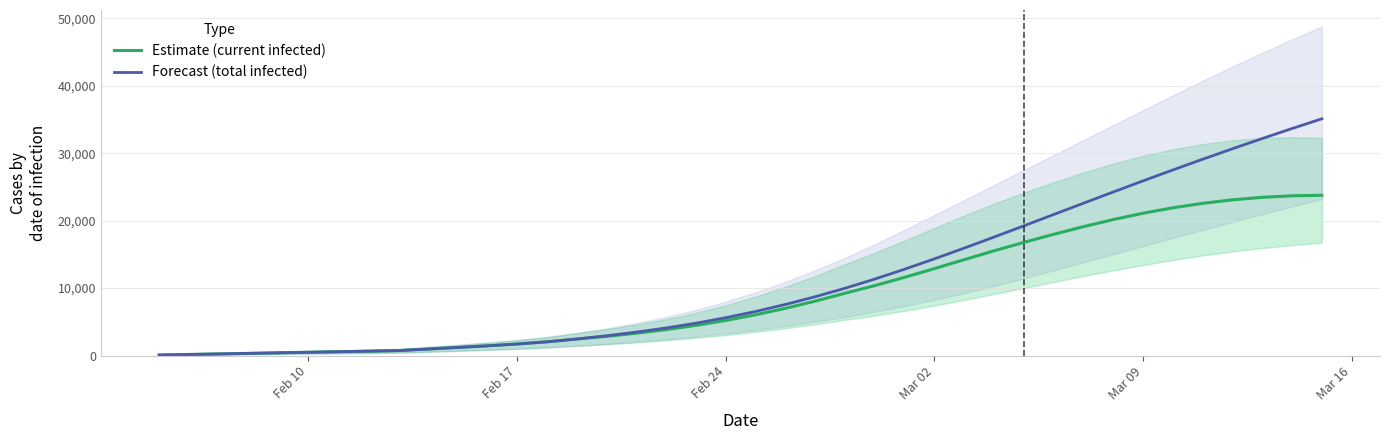

At how many categories does at least one series exceed 32880?

2